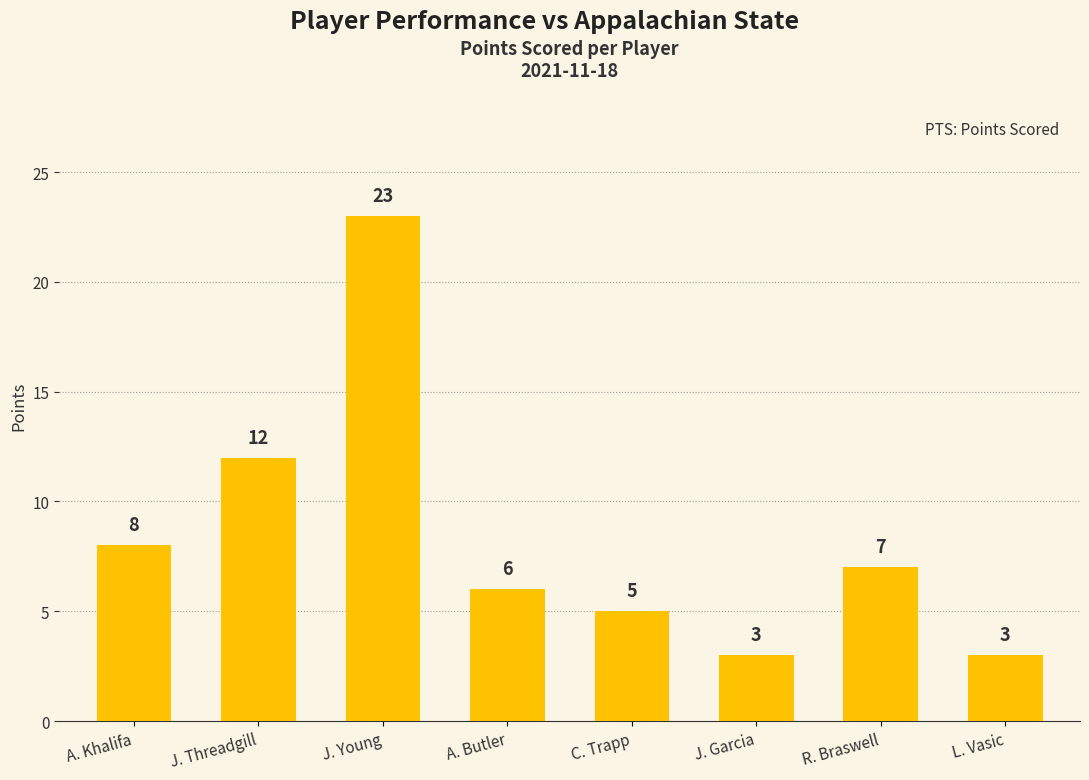

What is the difference between the second highest and second lowest values?

9